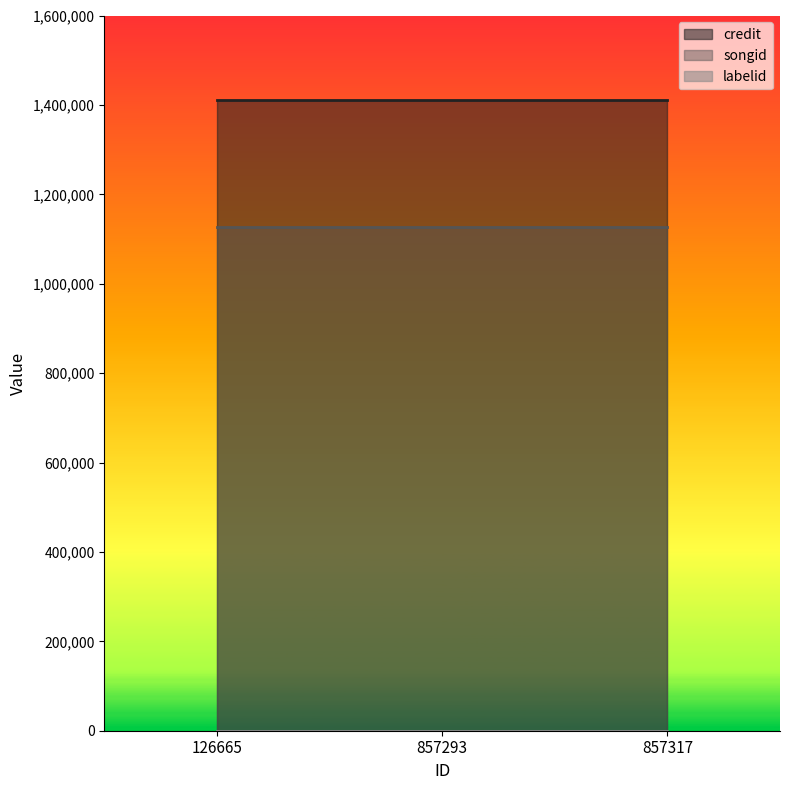

True or false: songid has a value of 1126519 at 857293.

True